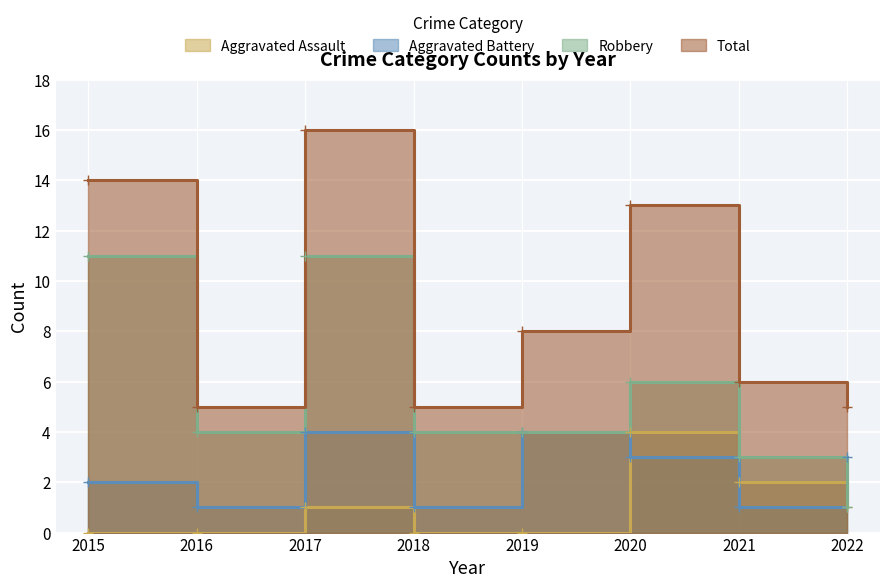

What is the spread (max minus min) of values at 2018?

5